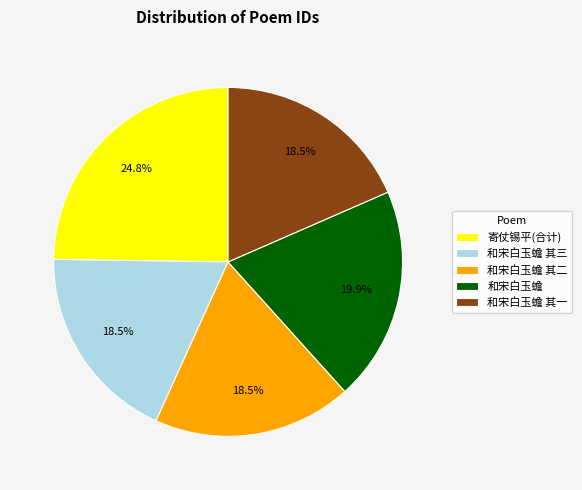

Does any single category account for the majority?

No